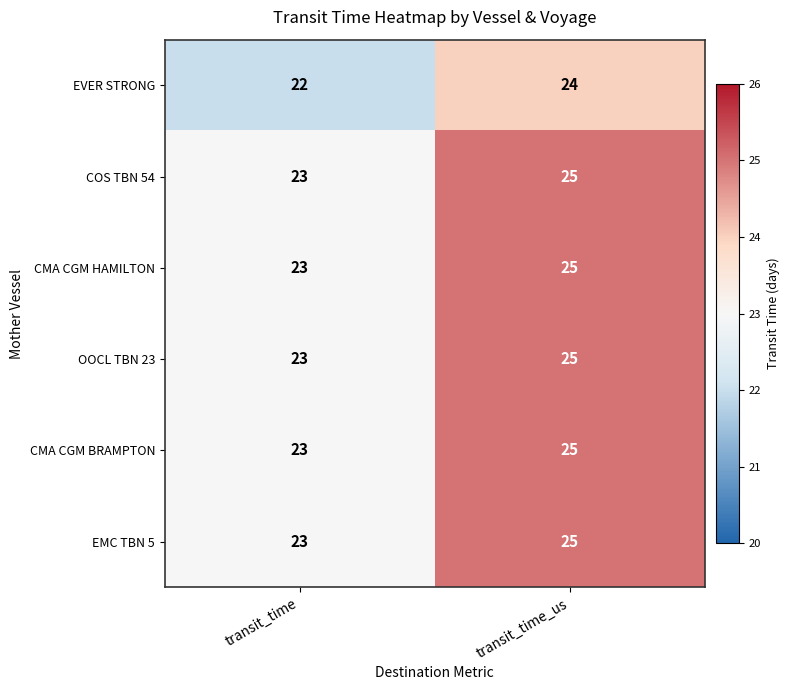

Which category has the lowest value across all series?

transit_time